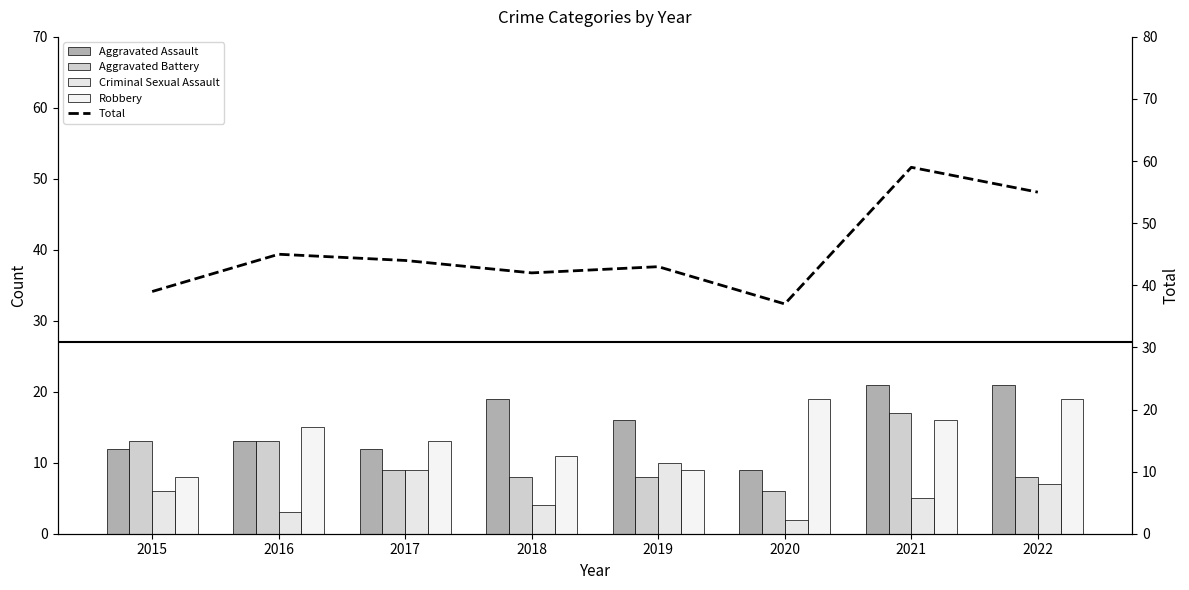

What is the value of the Total bar at the 8th from the left?

55